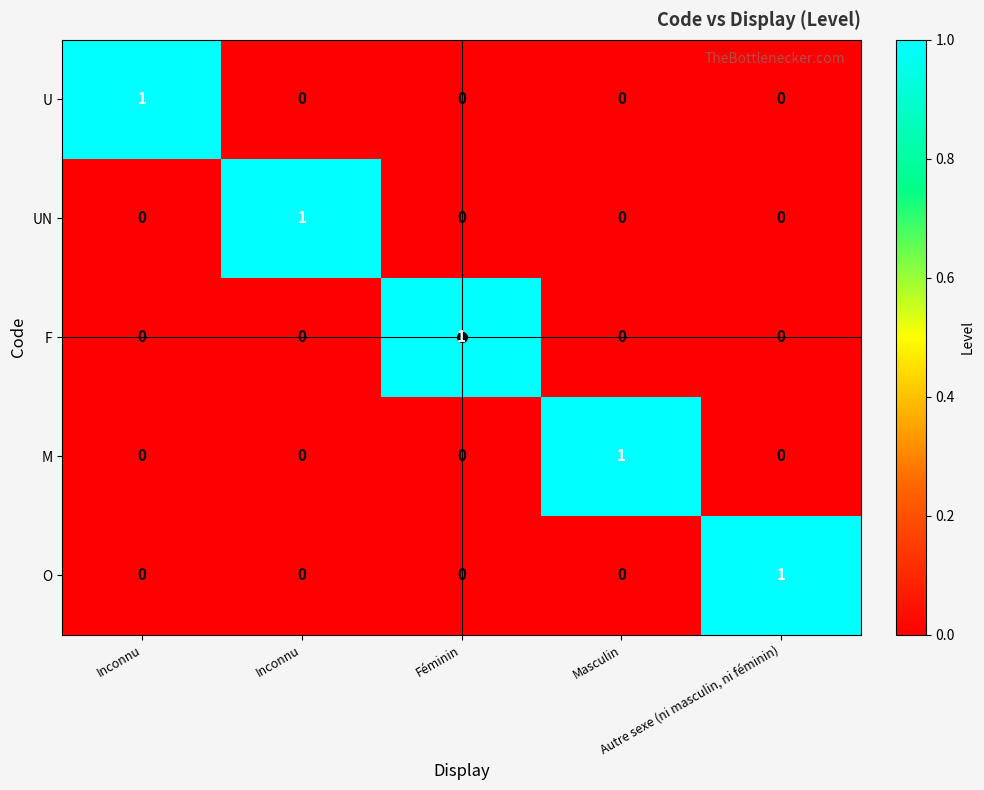

Reading right to left, what are all the values shown in this chart?

U: Autre sexe (ni masculin, ni féminin)=0	Masculin=0	Féminin=0	Inconnu=0	Inconnu=1
UN: Autre sexe (ni masculin, ni féminin)=0	Masculin=0	Féminin=0	Inconnu=1	Inconnu=0
F: Autre sexe (ni masculin, ni féminin)=0	Masculin=0	Féminin=1	Inconnu=0	Inconnu=0
M: Autre sexe (ni masculin, ni féminin)=0	Masculin=1	Féminin=0	Inconnu=0	Inconnu=0
O: Autre sexe (ni masculin, ni féminin)=1	Masculin=0	Féminin=0	Inconnu=0	Inconnu=0